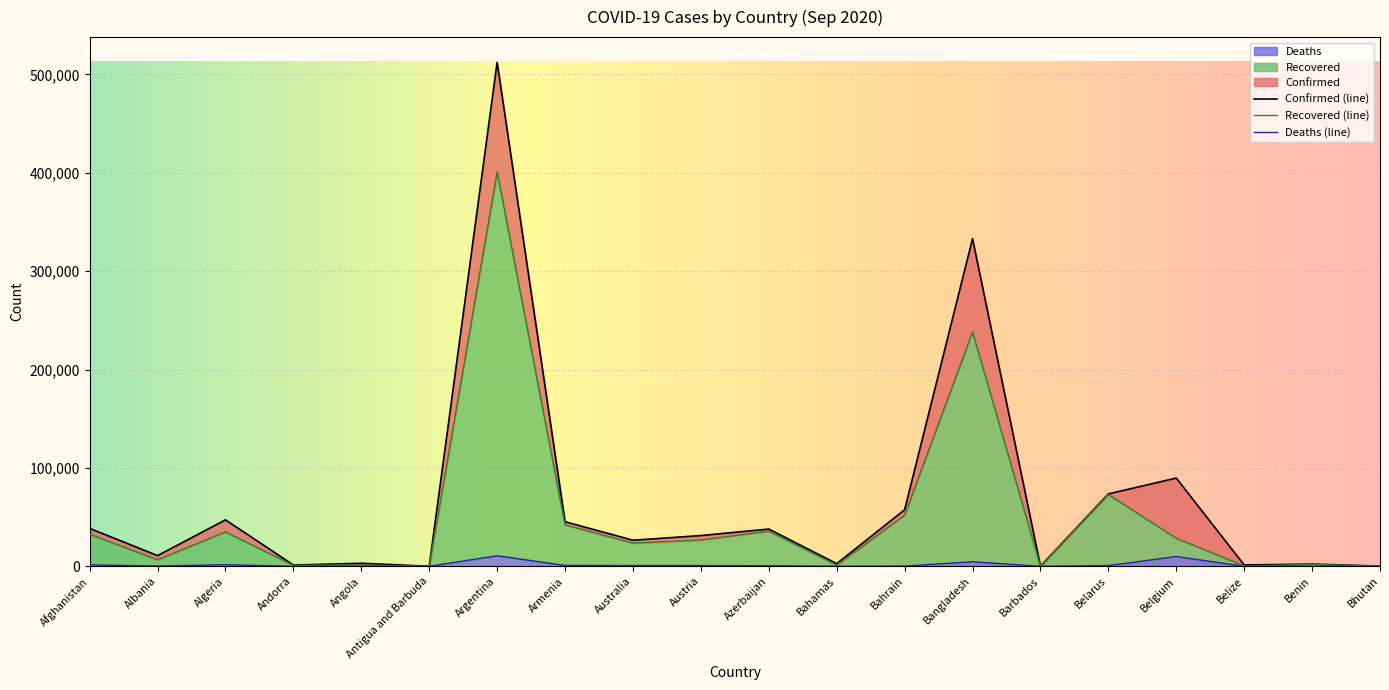

True or false: Confirmed has more than 0 points higher than both neighbors.

True